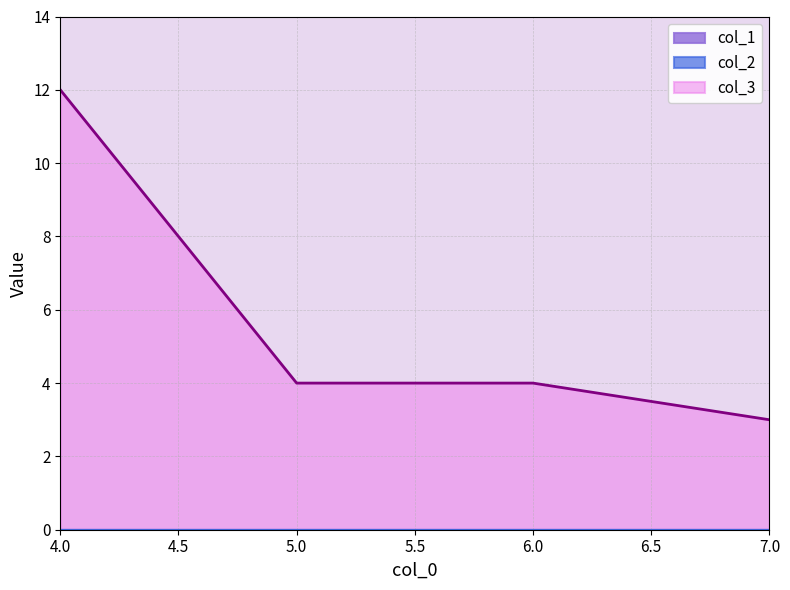

Count the number of categories in the chart.

4